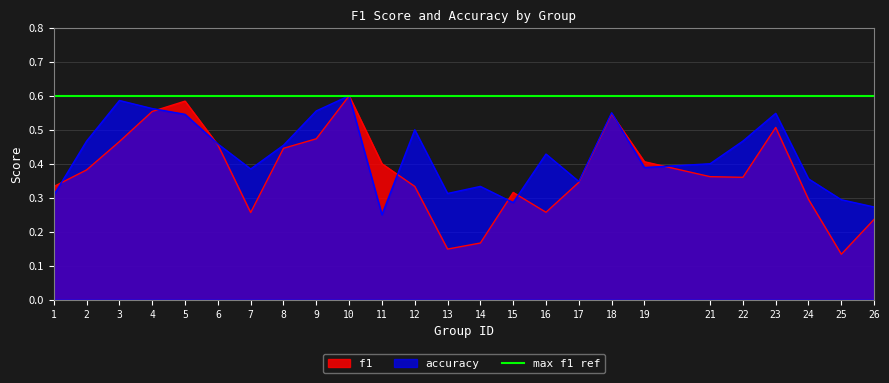

What is the greatest value displayed?

0.6